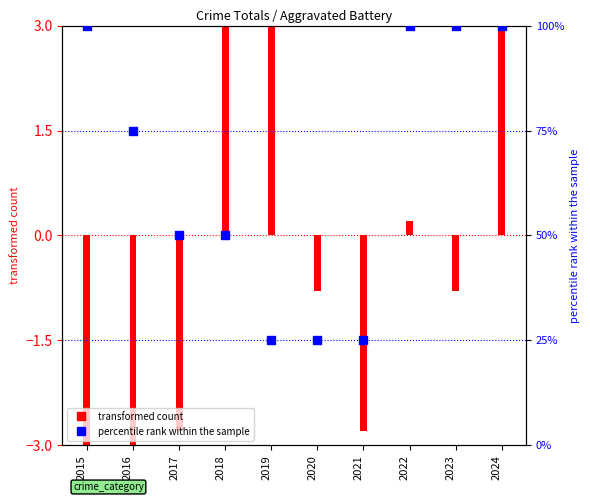

Approximately how many times larger is the value at 2022 compared to 2017?

2.0